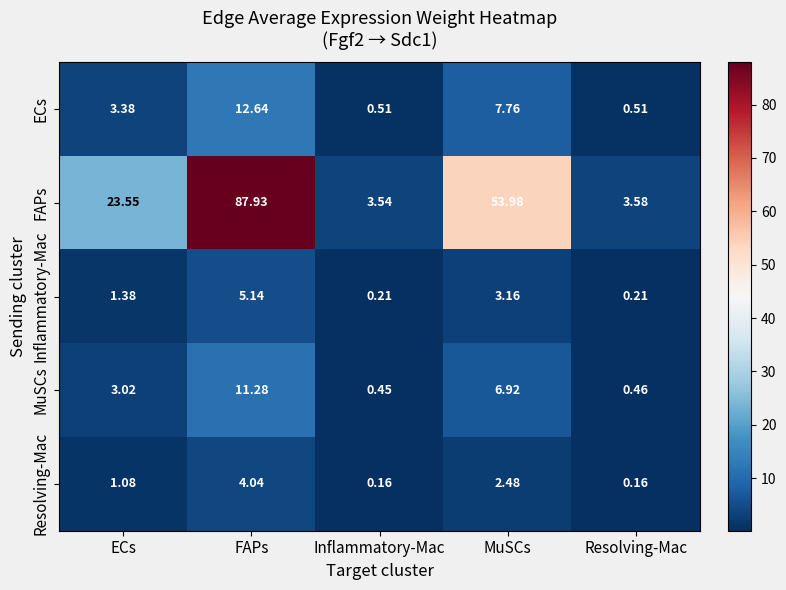

Which series has the largest total across all categories?

FAPs